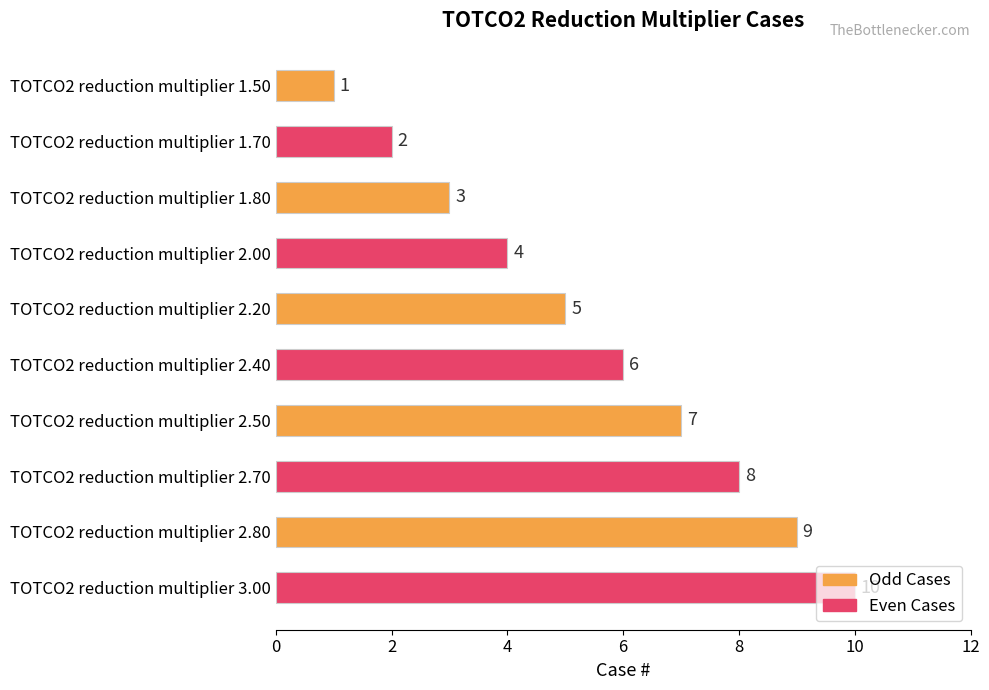

What is the change in value from TOTCO2 reduction multiplier 1.70 to TOTCO2 reduction multiplier 2.70?

+6